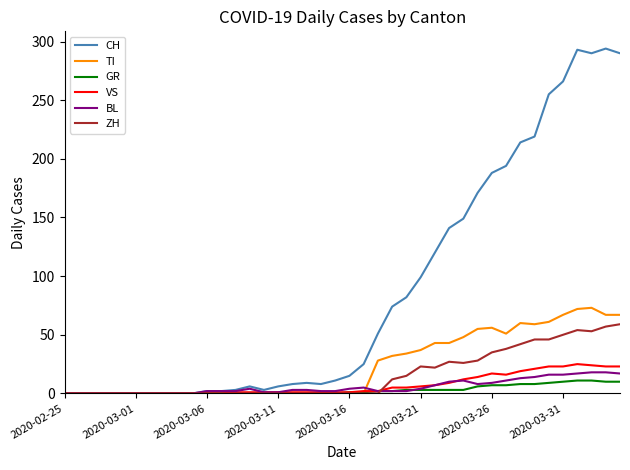

True or false: BL and ZH cross at least once.

True